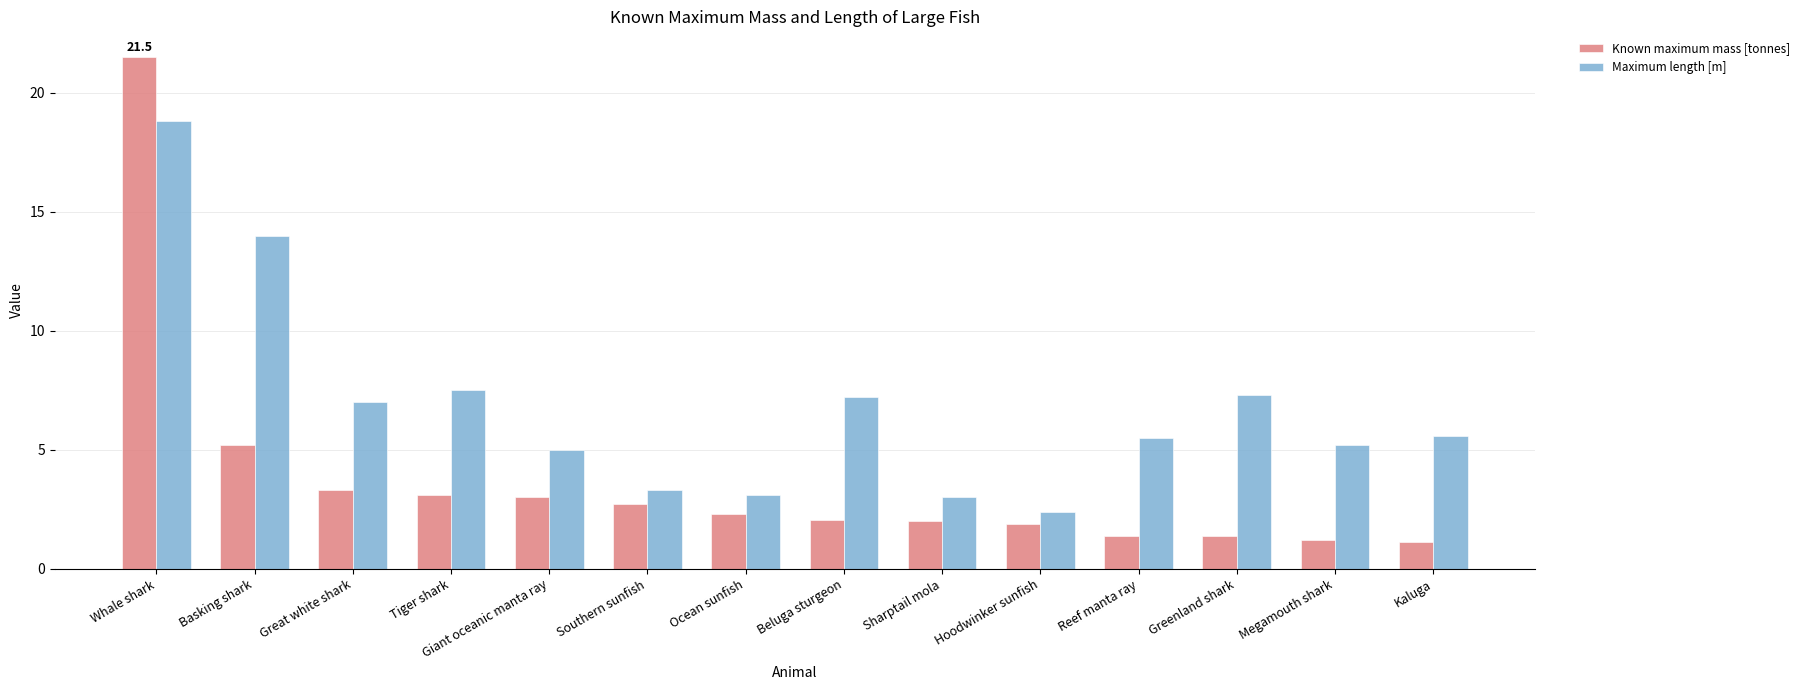

What is the sum of the Maximum length [m] values at Greenland shark and Kaluga?

12.9